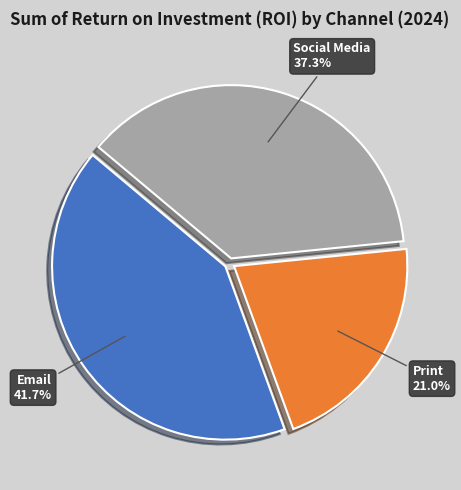

What is the ratio of the value at Print to the value at Email?

0.5